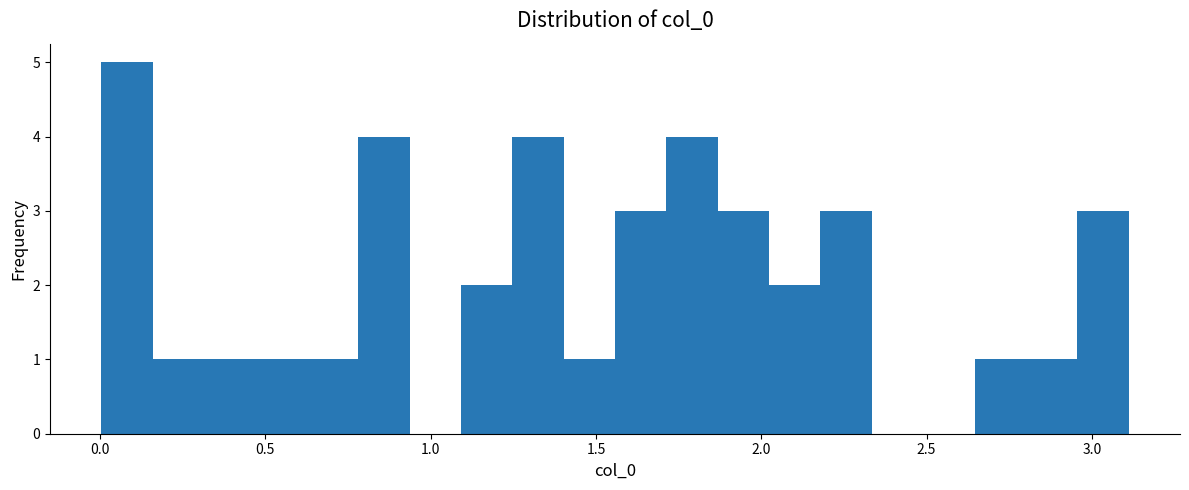

Read against the x-axis, roughly where is the centre of the tallest bar?

0.10